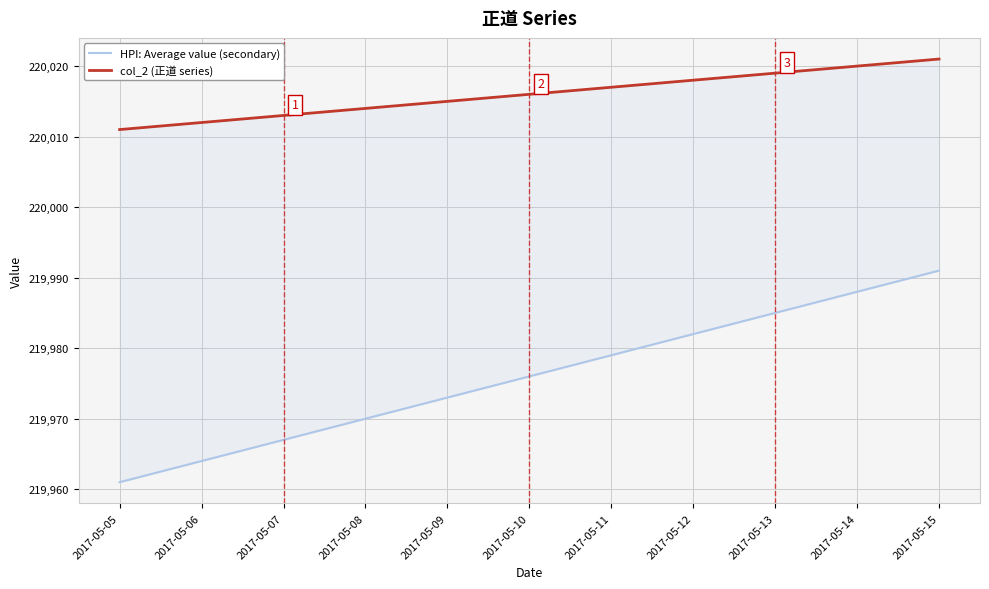

True or false: HPI: Average value (secondary) has a value of 127086 at 2017-05-11.

False